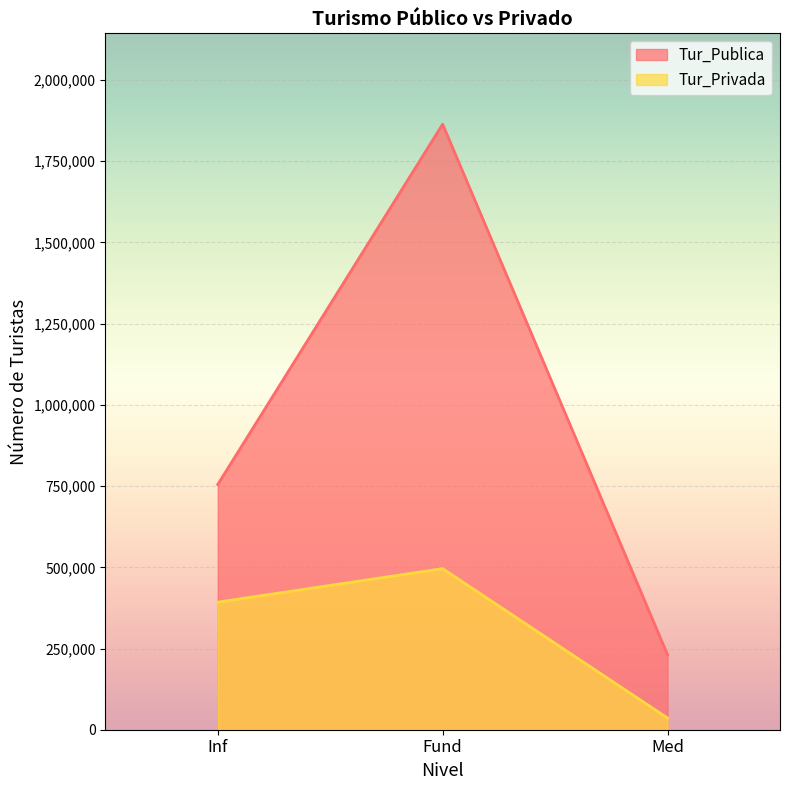

What is the spread (max minus min) of values at Med?

194746